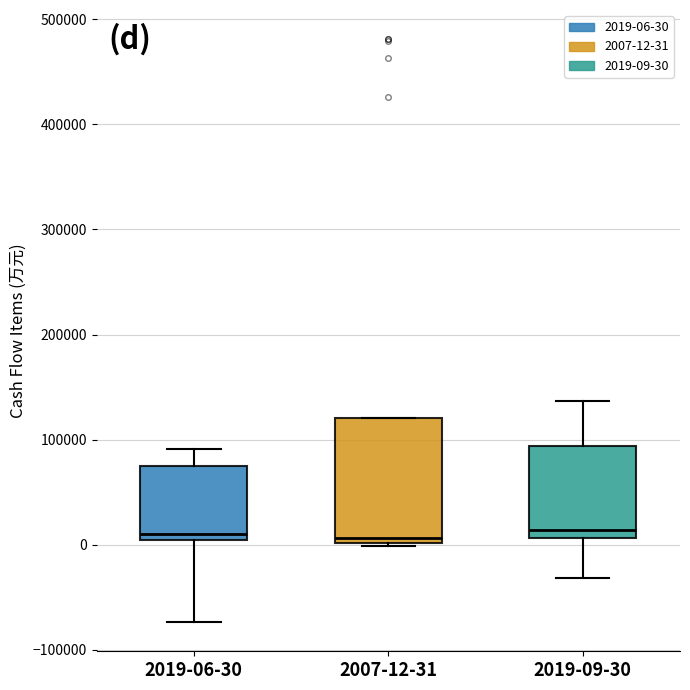

Reading left to right, read every box against the y-axis: the position of its median line, the range the box covers, and the ends of its whiskers. The values are not printed on the chart, so give them approximately, as read against the axis.

2019-06-30: median 10000, box 0 to 70000, whiskers -70000 to 90000
2007-12-31: median 10000, box 0 to 120000, whiskers 0 to 120000
2019-09-30: median 10000 (just above the box's lower edge), box 10000 to 90000, whiskers -30000 to 140000